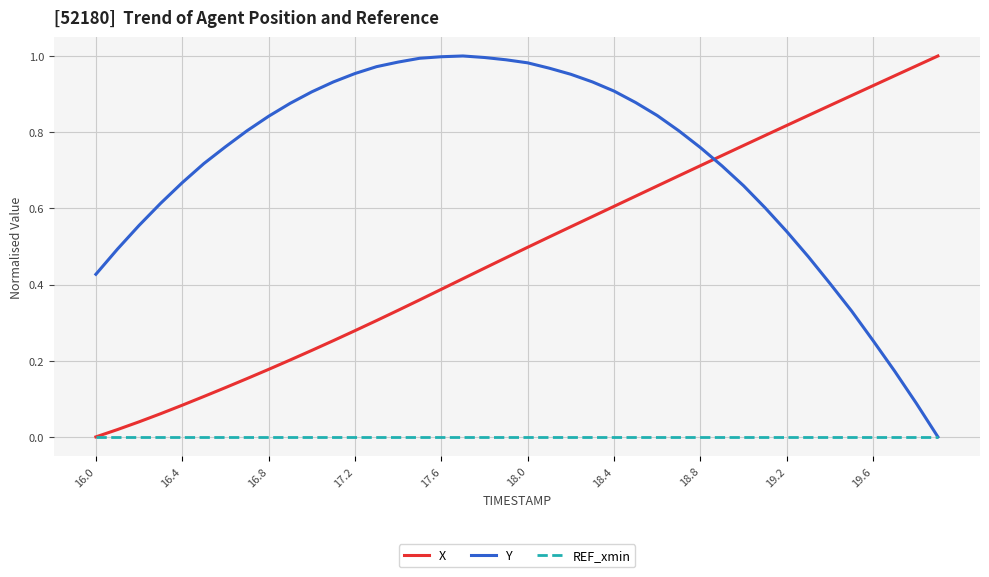

Which series has the largest total across all categories?

Y